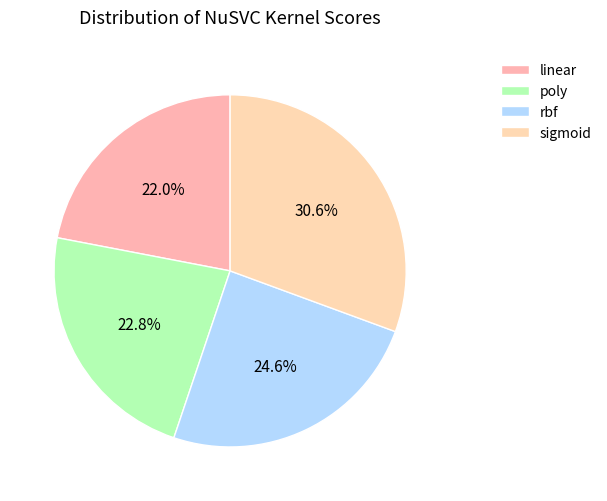

To the nearest percent, what is the average slice percentage?

25%